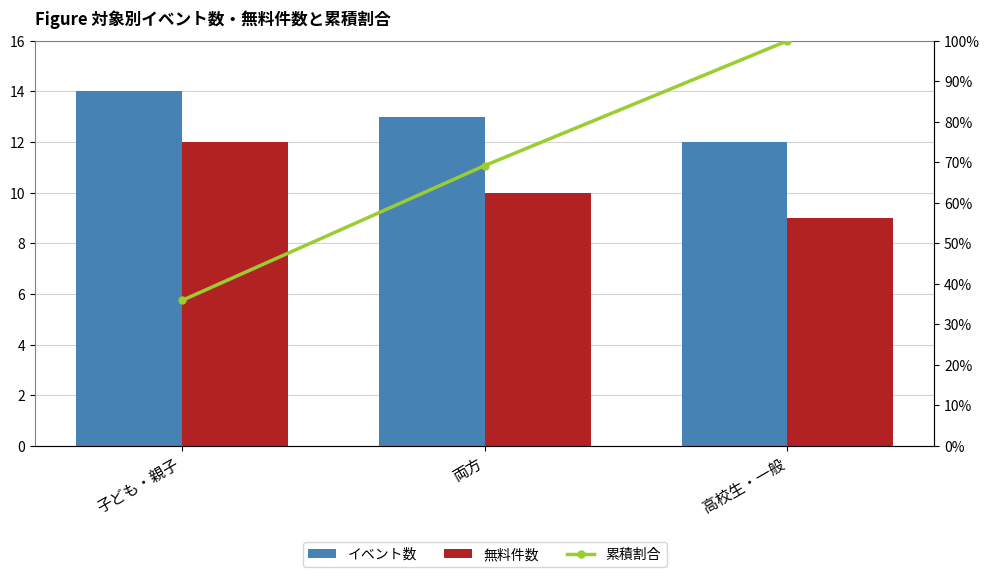

What is the maximum value for 累積割合?

100.0